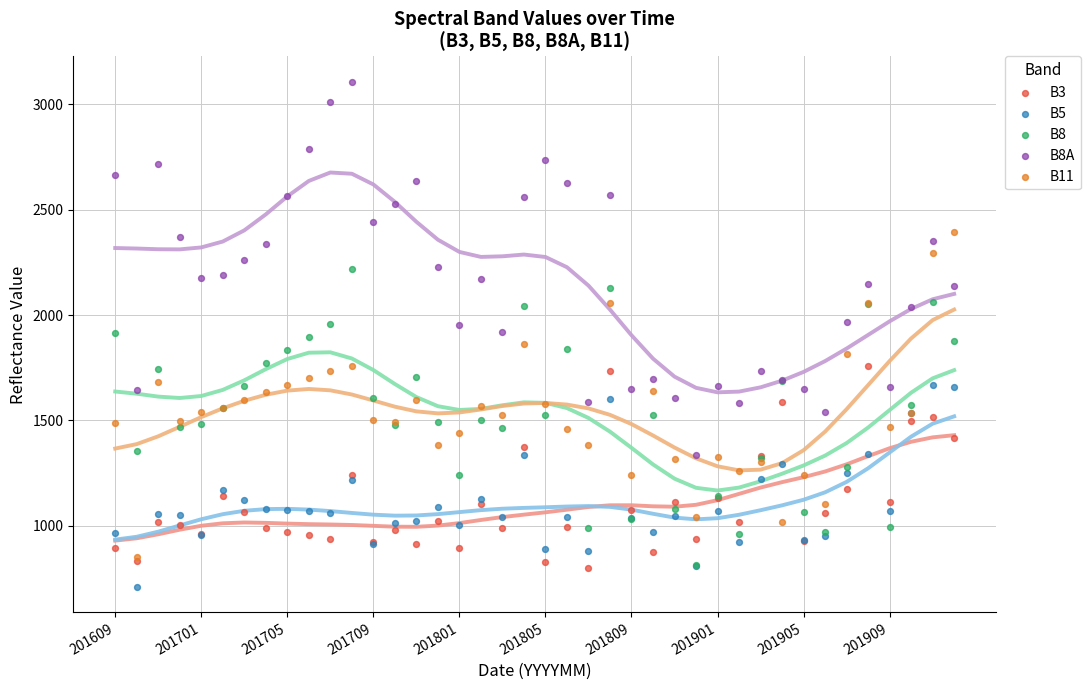

Is the value of B8A at 201701 greater than the value of B8 at 201901?

Yes